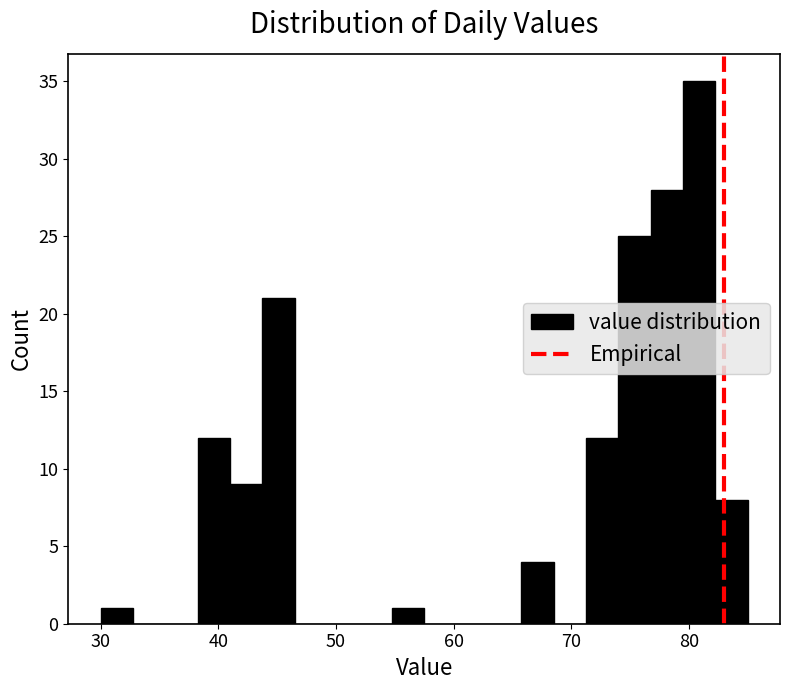

Around what value on the x-axis is the tallest bar? Give the approximate position of its centre, as read against the axis.

81